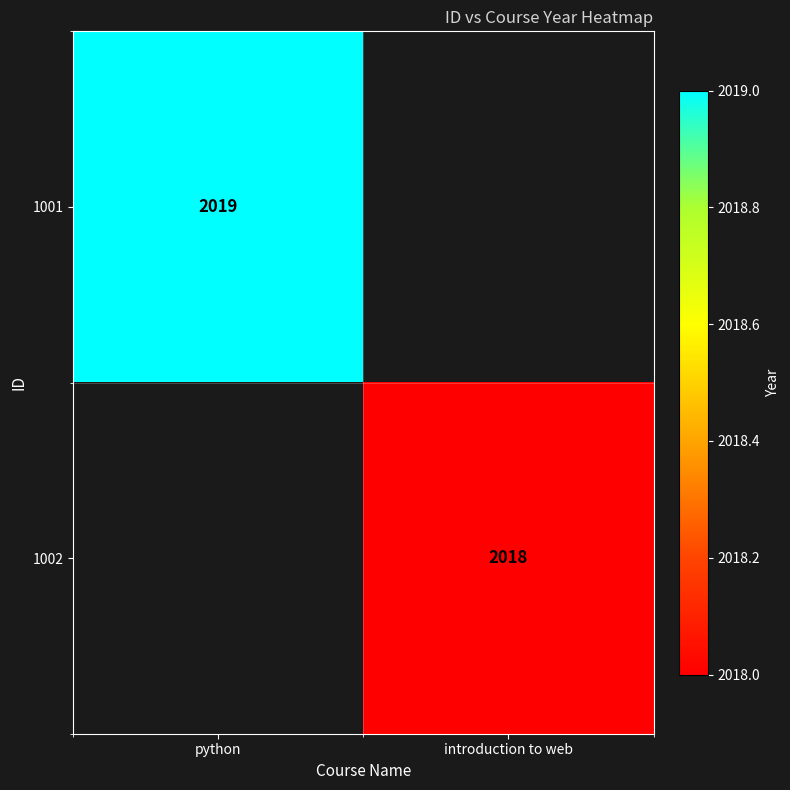

The 1002 series shows 2018 at introduction to web. True or false?

True